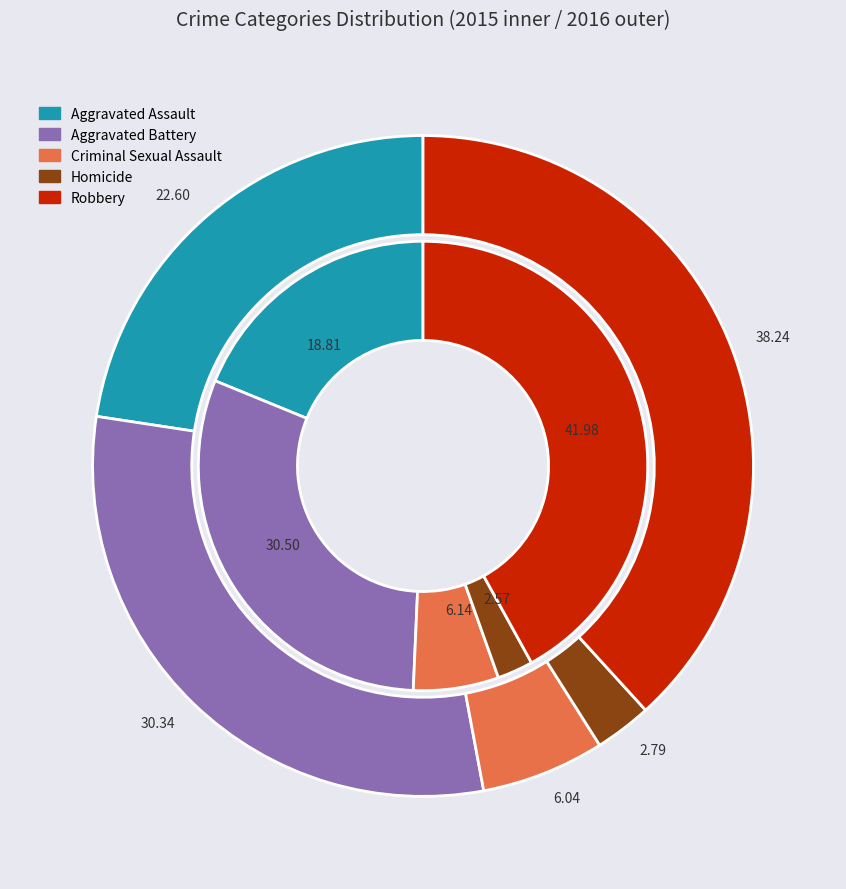

Combined, what portion of the pie is Criminal Sexual Assault and Homicide?

8.7%